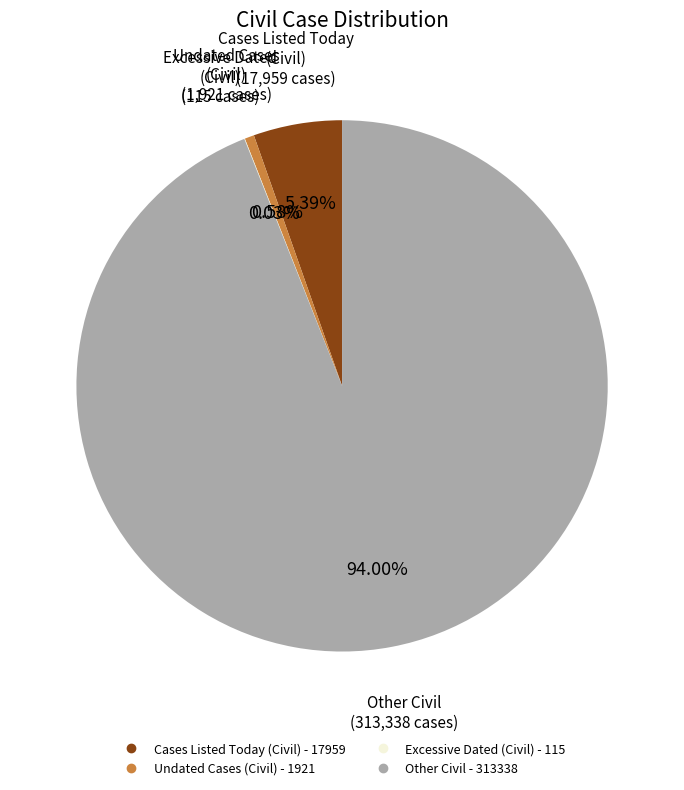

To the nearest percent, what is the difference between the largest and smallest slice percentages?

94%